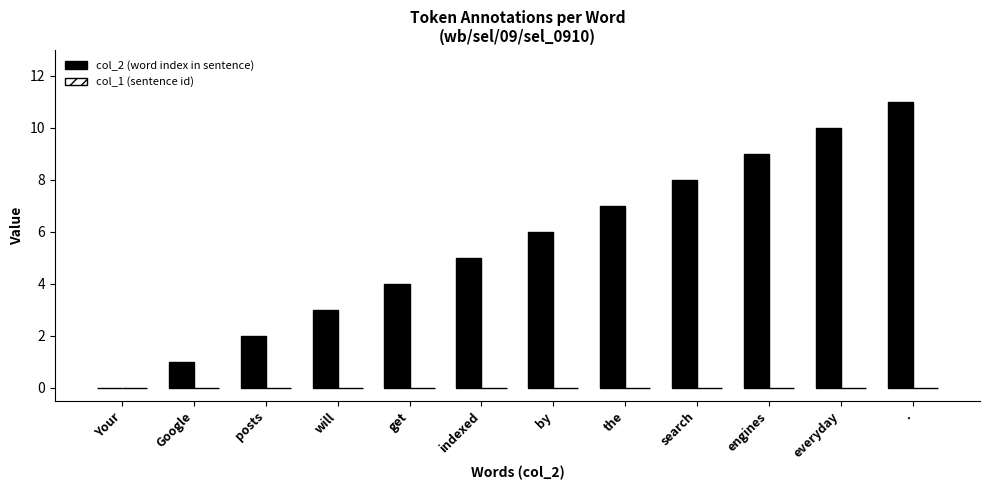

Which has a higher value, Your or by?

by